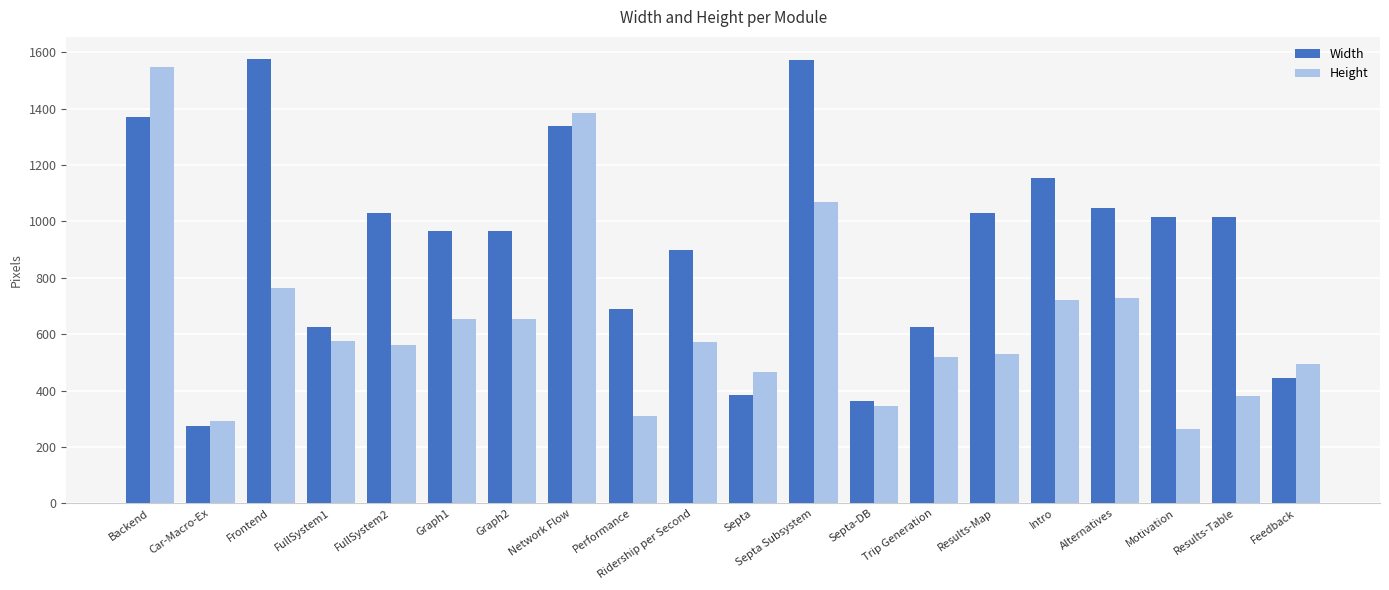

Which series has the widest spread of values?

Width